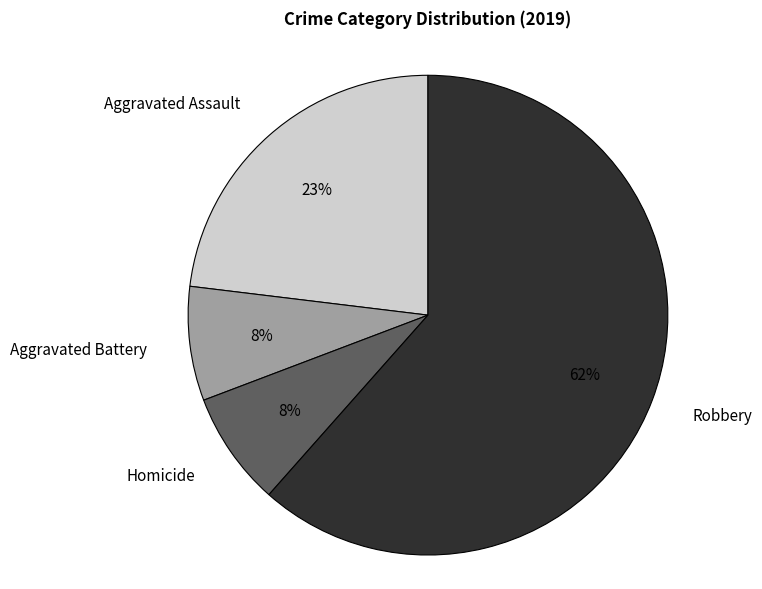

Which category has the biggest portion of the pie?

Robbery